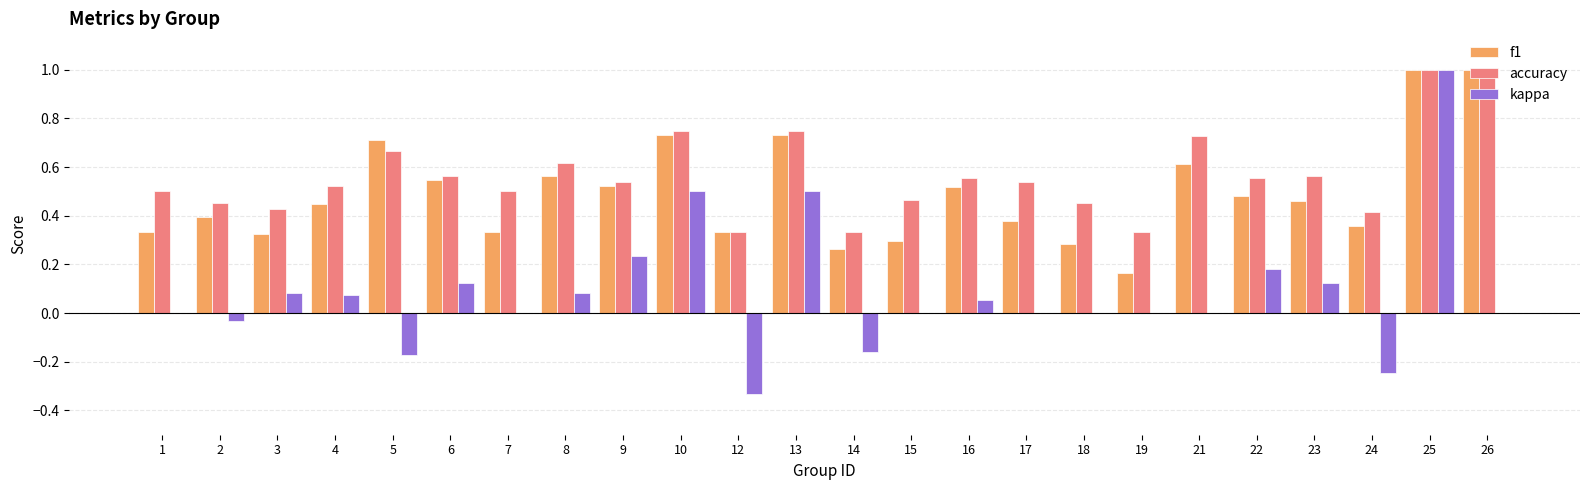

What is the sum of all kappa values?

2.0